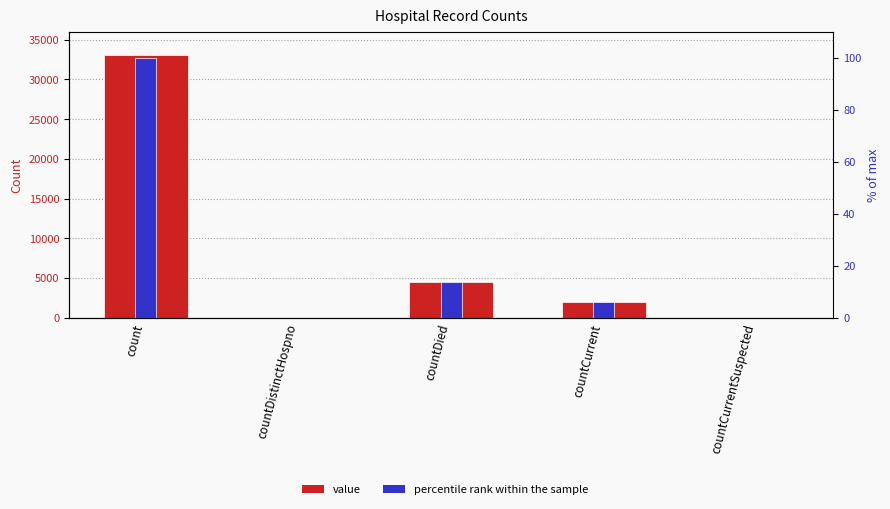

Which series changed the most between countDied and countCurrent?

value